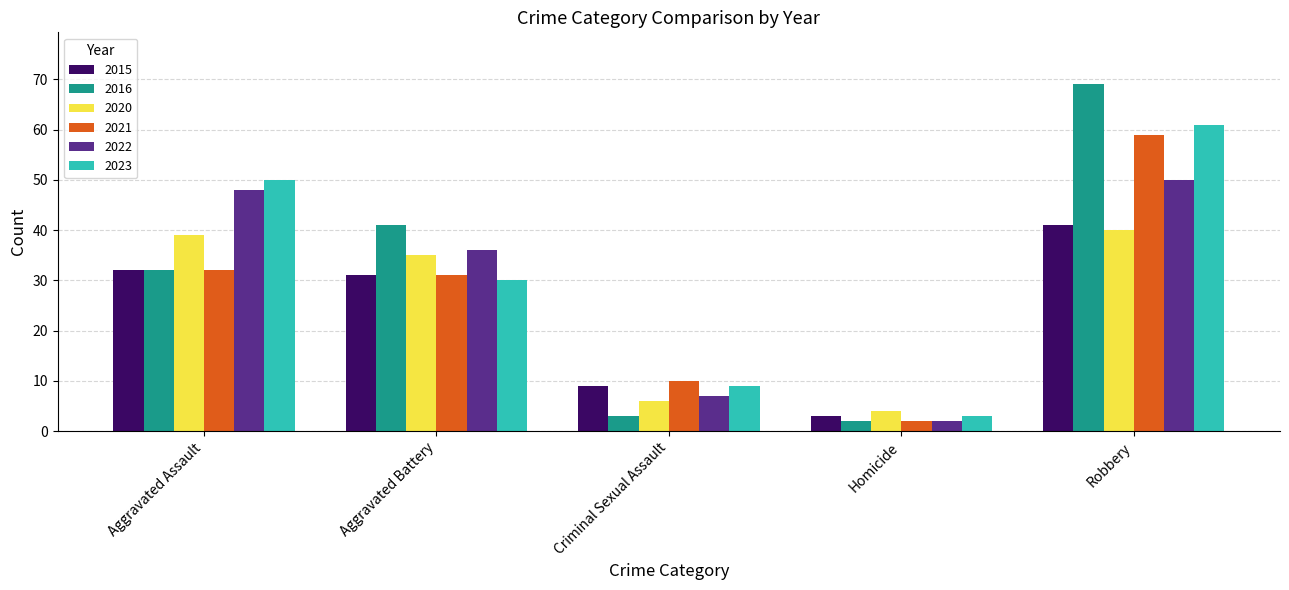

Is the value of 2021 at Criminal Sexual Assault greater than the value of 2023 at Criminal Sexual Assault?

Yes